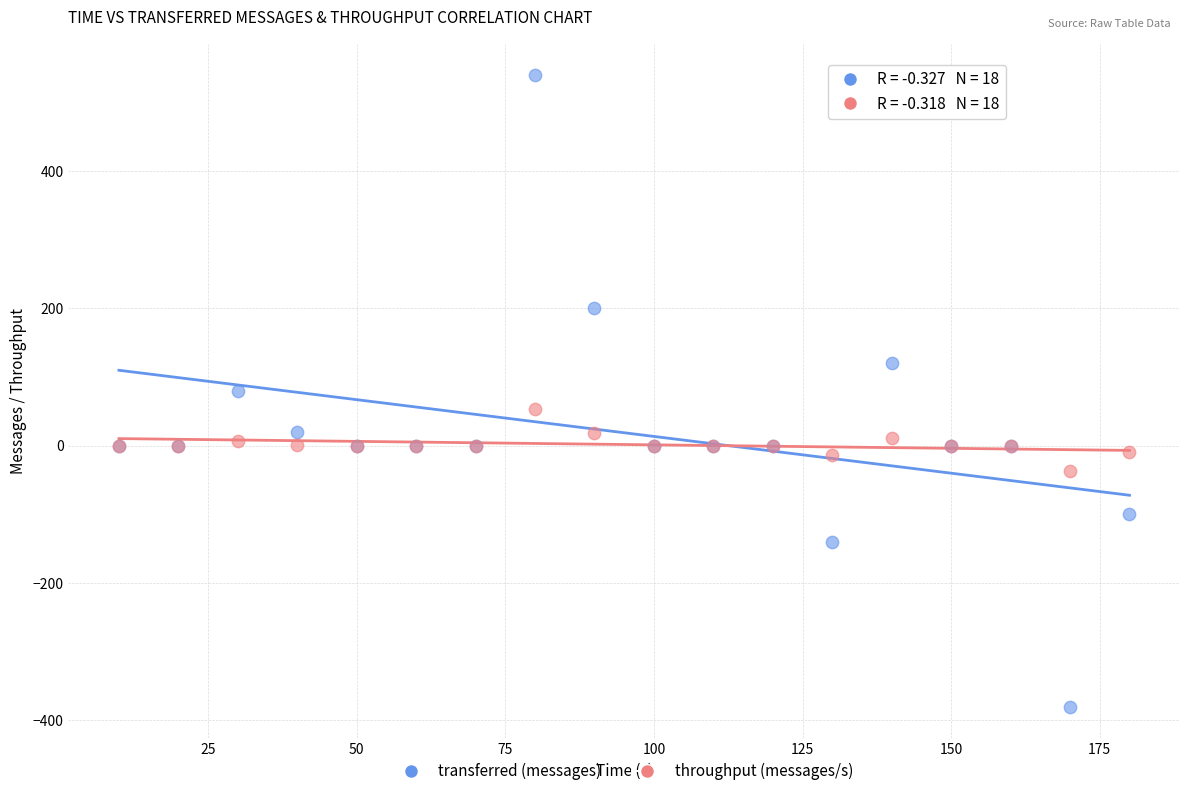

Which series has the largest Y range (max minus min)?

transferred (messages)